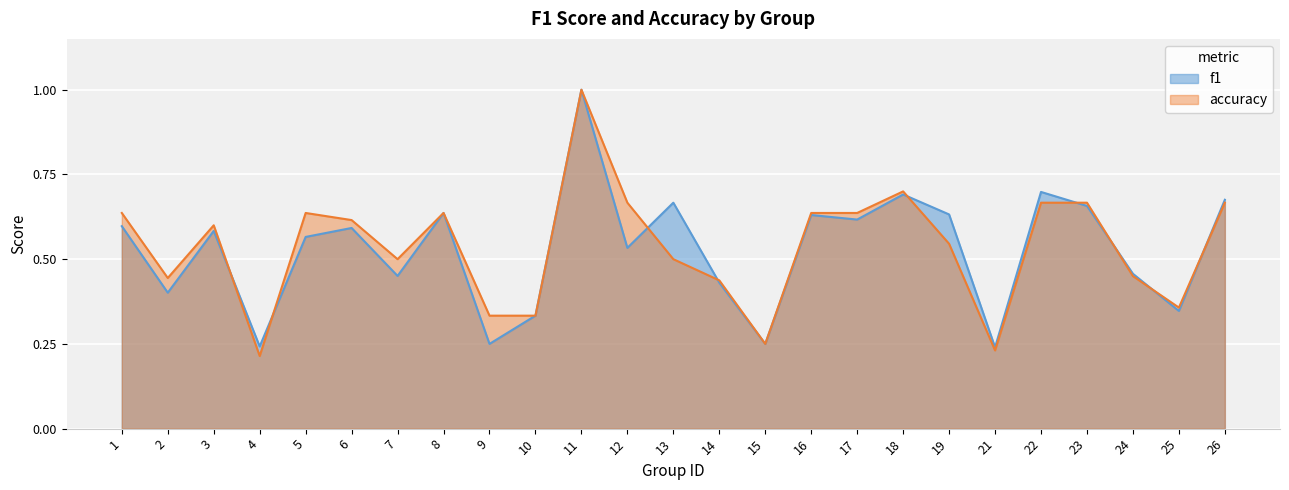

What is the sum of all f1 values?

13.2